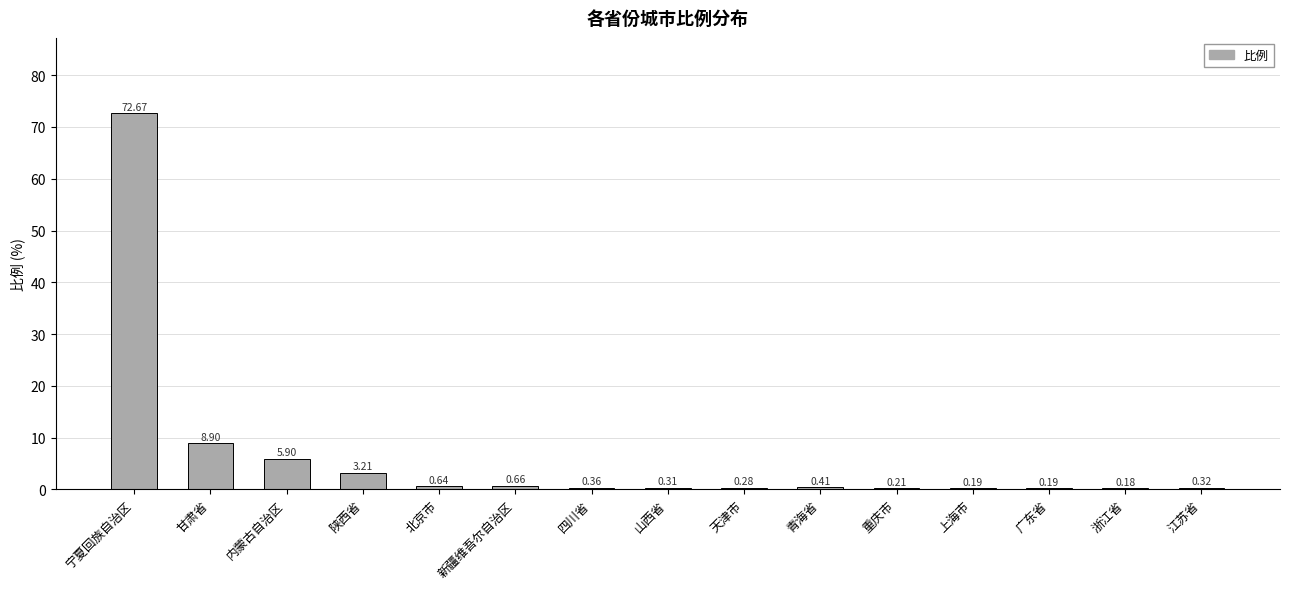

At which category does the chart reach its peak across all series?

宁夏回族自治区